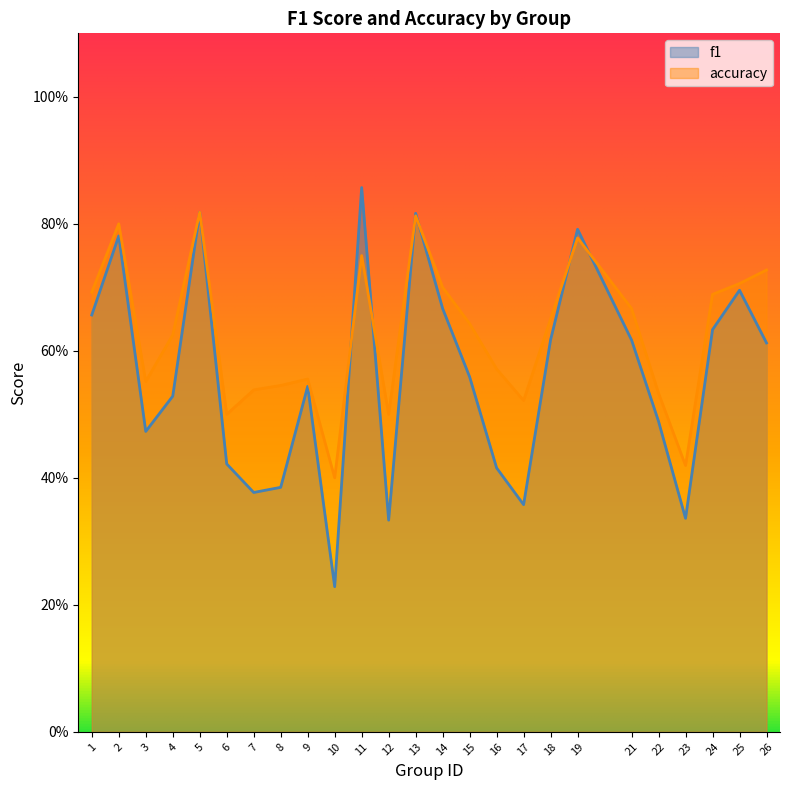

Does the chart display data point markers on the line(s)?

No